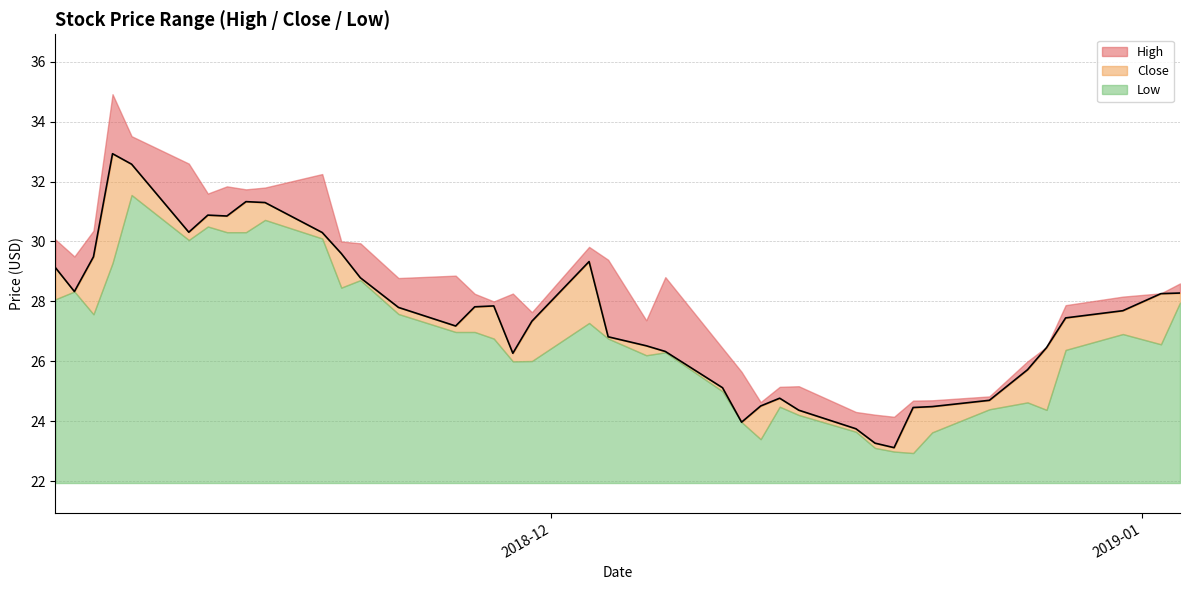

List the series in order of their peak value, highest first.

High, Close, Low